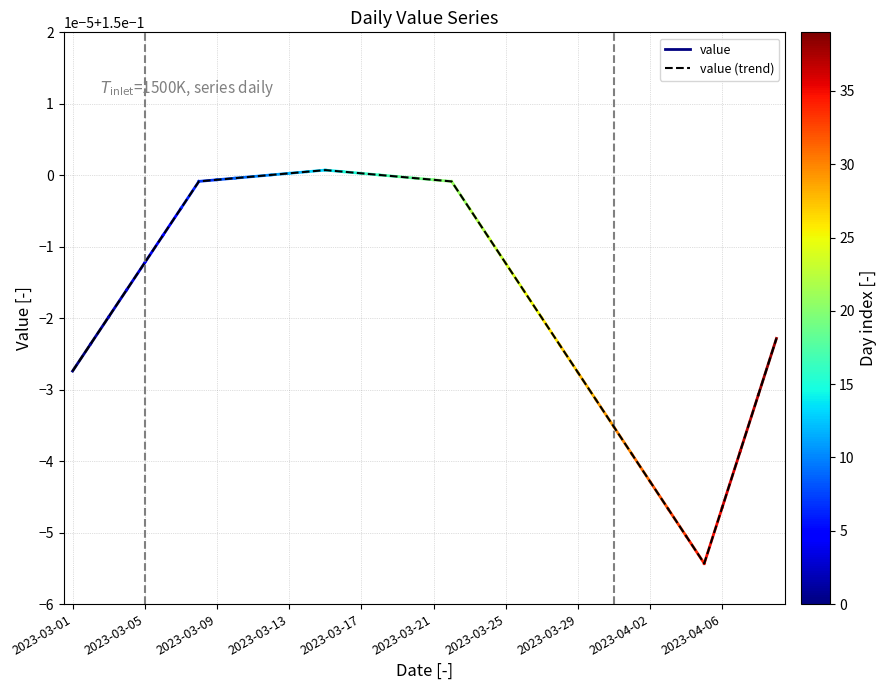

List the labels in order of value, largest first.

2023-03-15, 2023-03-14, 2023-03-16, 2023-03-13, 2023-03-17, 2023-03-12, 2023-03-18, 2023-03-11, 2023-03-19, 2023-03-10, 2023-03-20, 2023-03-09, 2023-03-21, 2023-03-08, 2023-03-22, 2023-03-07, 2023-03-23, 2023-03-06, 2023-03-24, 2023-03-05, 2023-03-25, 2023-03-04, 2023-03-26, 2023-03-03, 2023-03-27, 2023-04-09, 2023-03-02, 2023-03-28, 2023-03-01, 2023-03-29, 2023-04-08, 2023-03-30, 2023-03-31, 2023-04-07, 2023-04-01, 2023-04-02, 2023-04-06, 2023-04-03, 2023-04-04, 2023-04-05